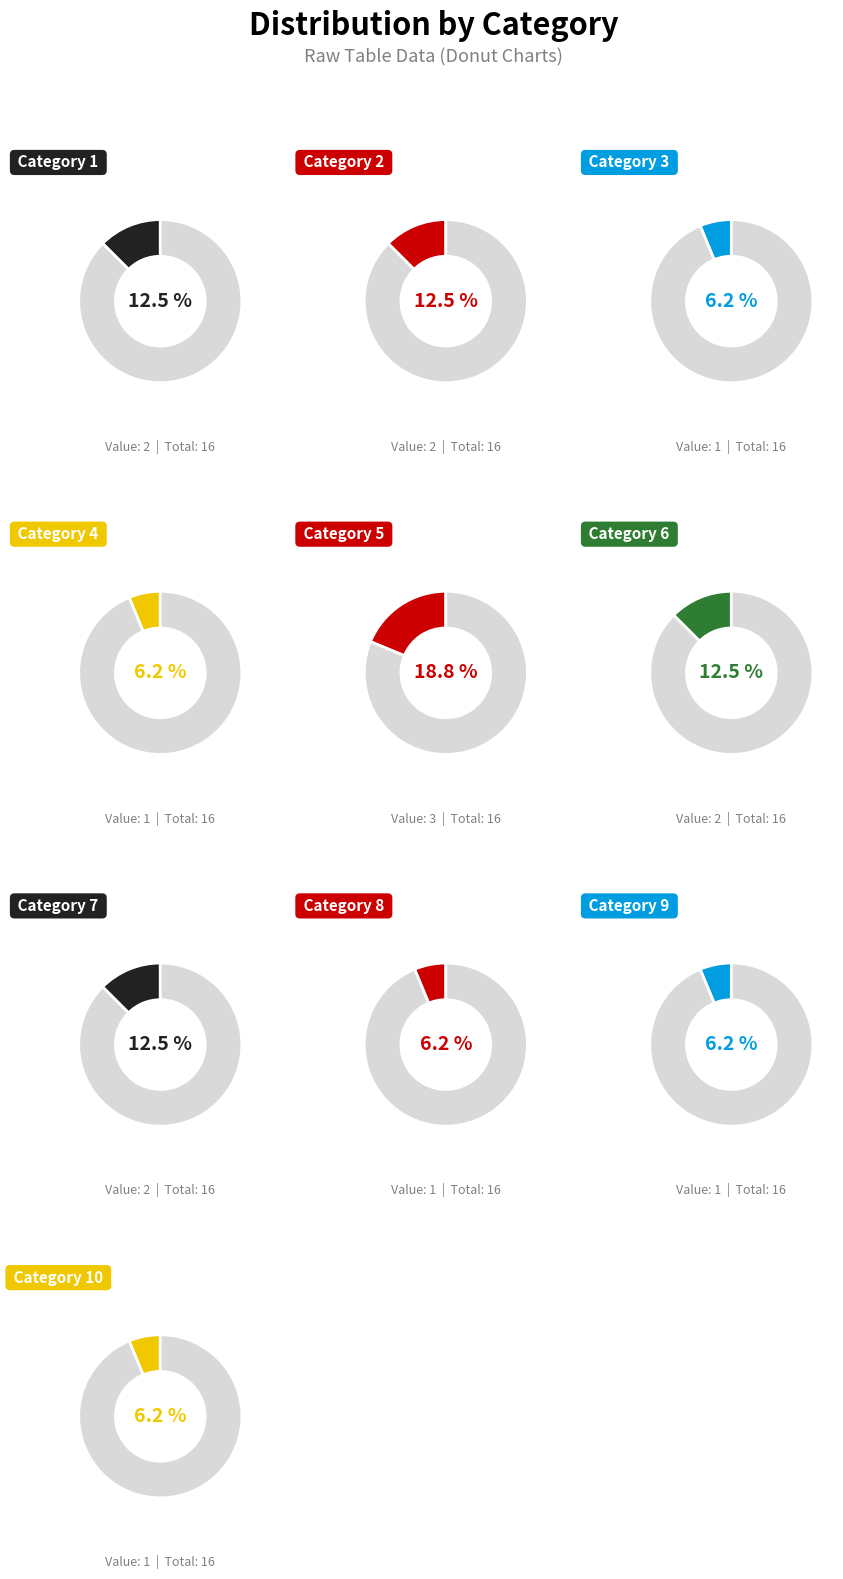

What portion of the pie excludes 5?

81.2%